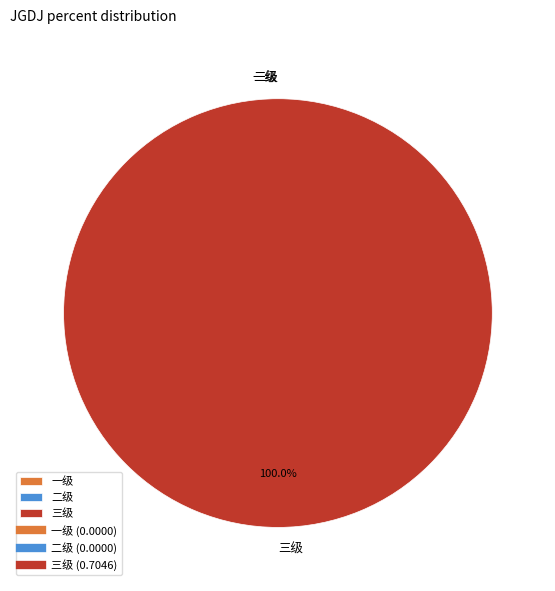

How many segments does this pie chart have?

3